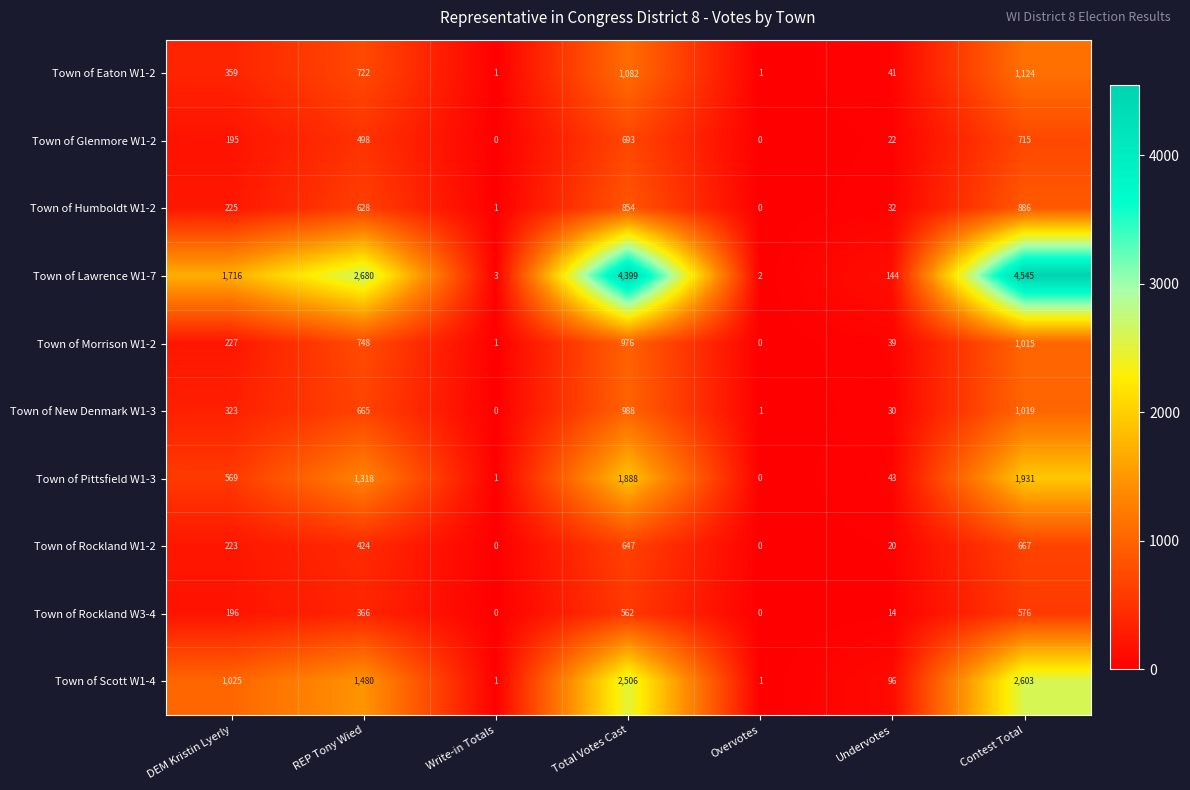

Which label corresponds to the largest value in the chart?

Contest Total